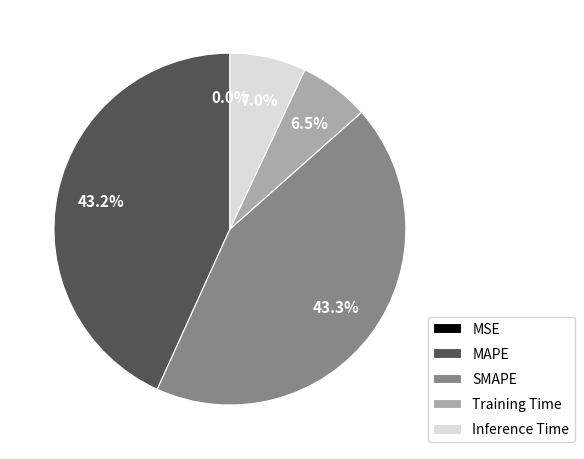

Combined, what portion of the pie is MAPE and SMAPE?

86.5%